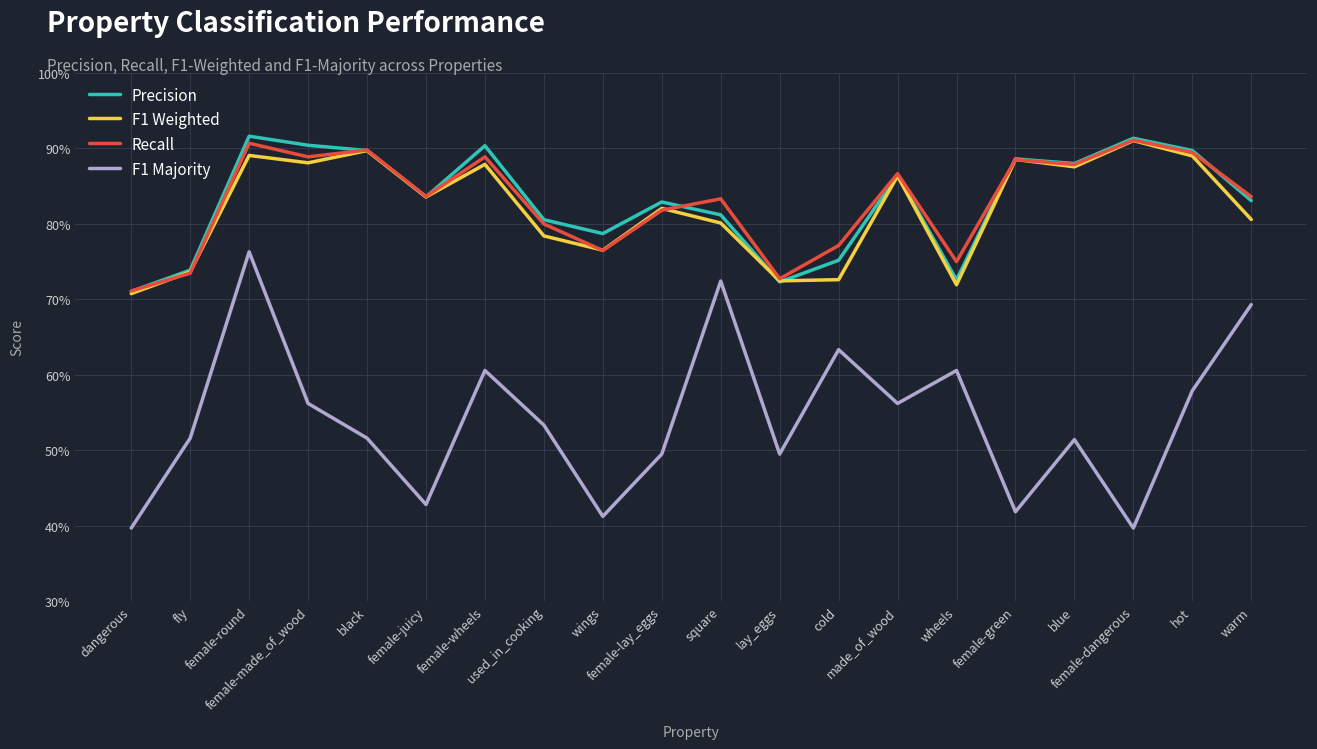

What is the total value across all series at cold?

2.9